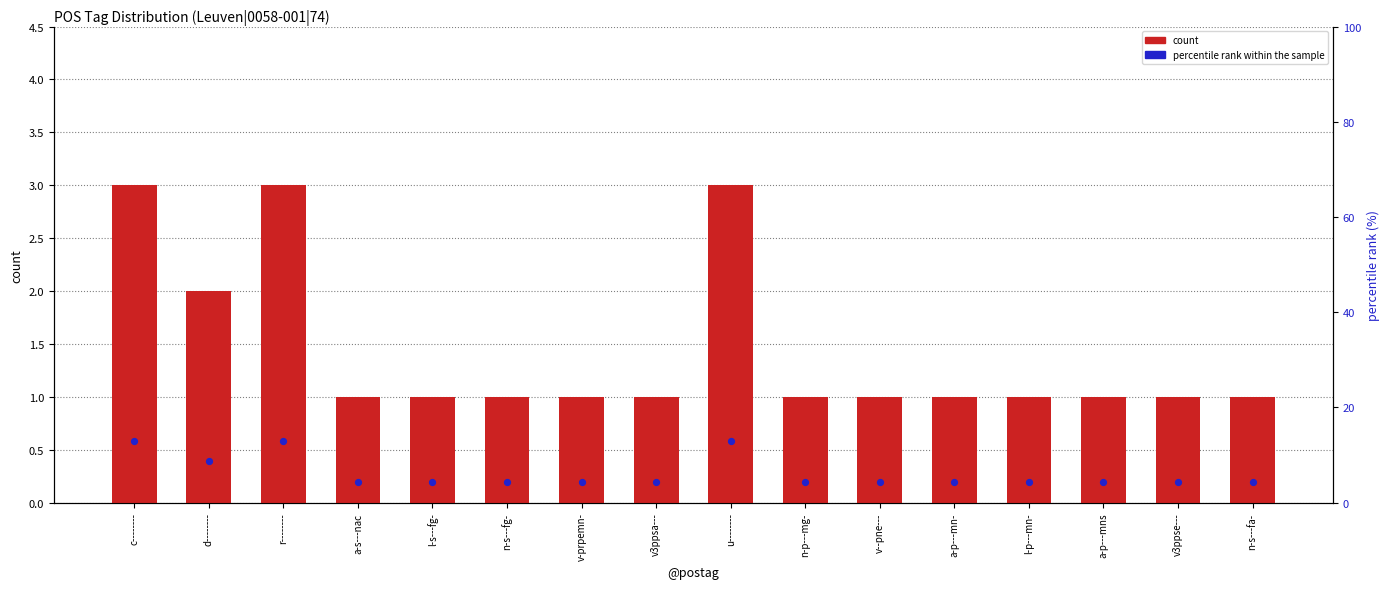

Which series contains the highest Y value?

percentile rank within the sample